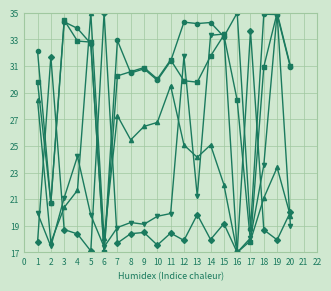

What is the difference between the highest and lowest values at 1?

14.3